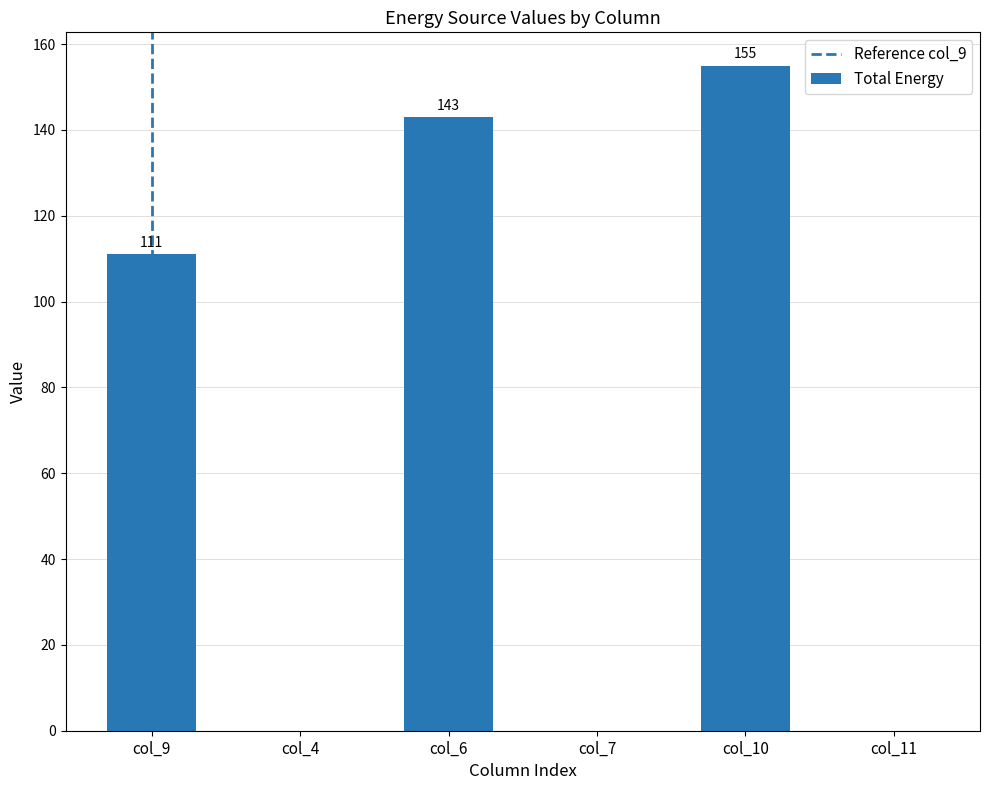

What is the sum of the values at col_10 and col_4?

155.0